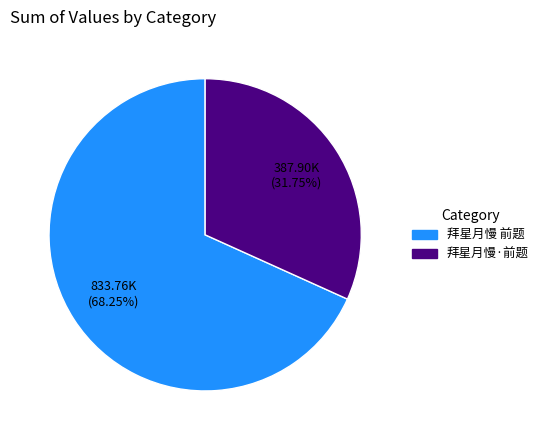

What is the smallest slice in the pie chart?

拜星月慢·前题